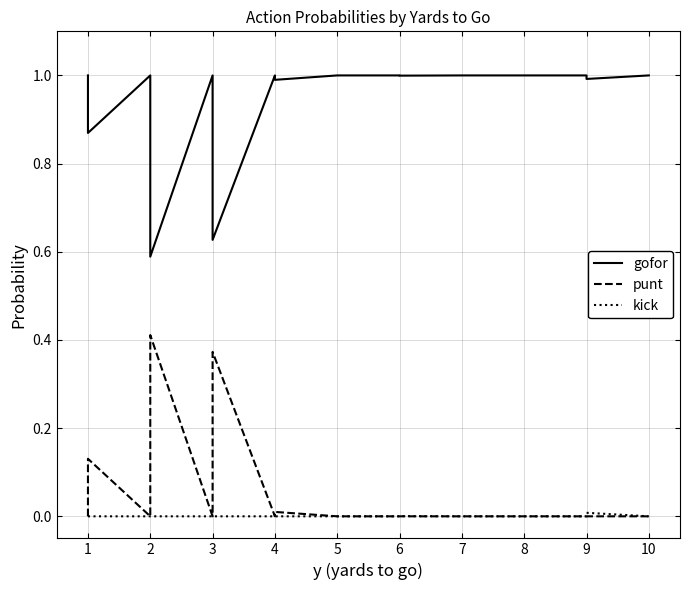

Does the chart have visible grid lines?

Yes